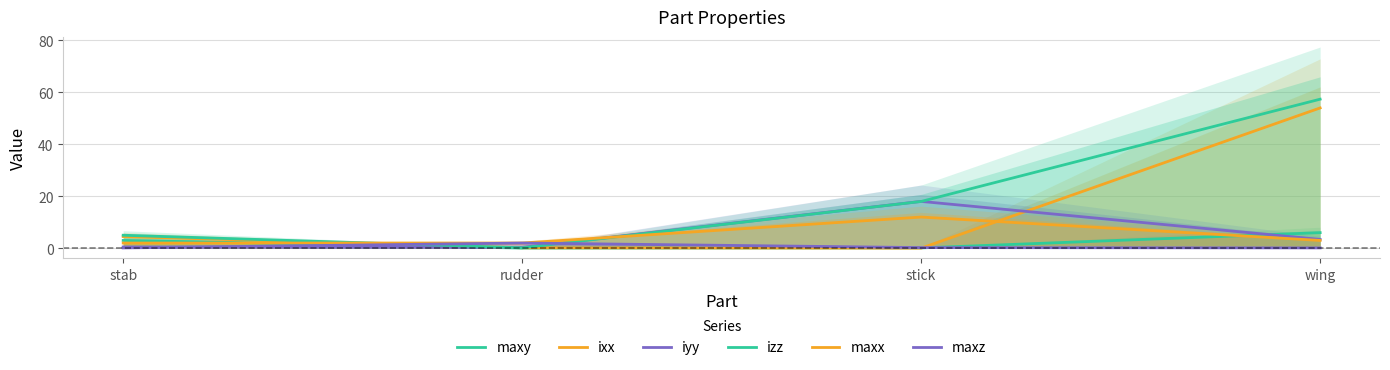

What is the minimum value for maxy?

0.1